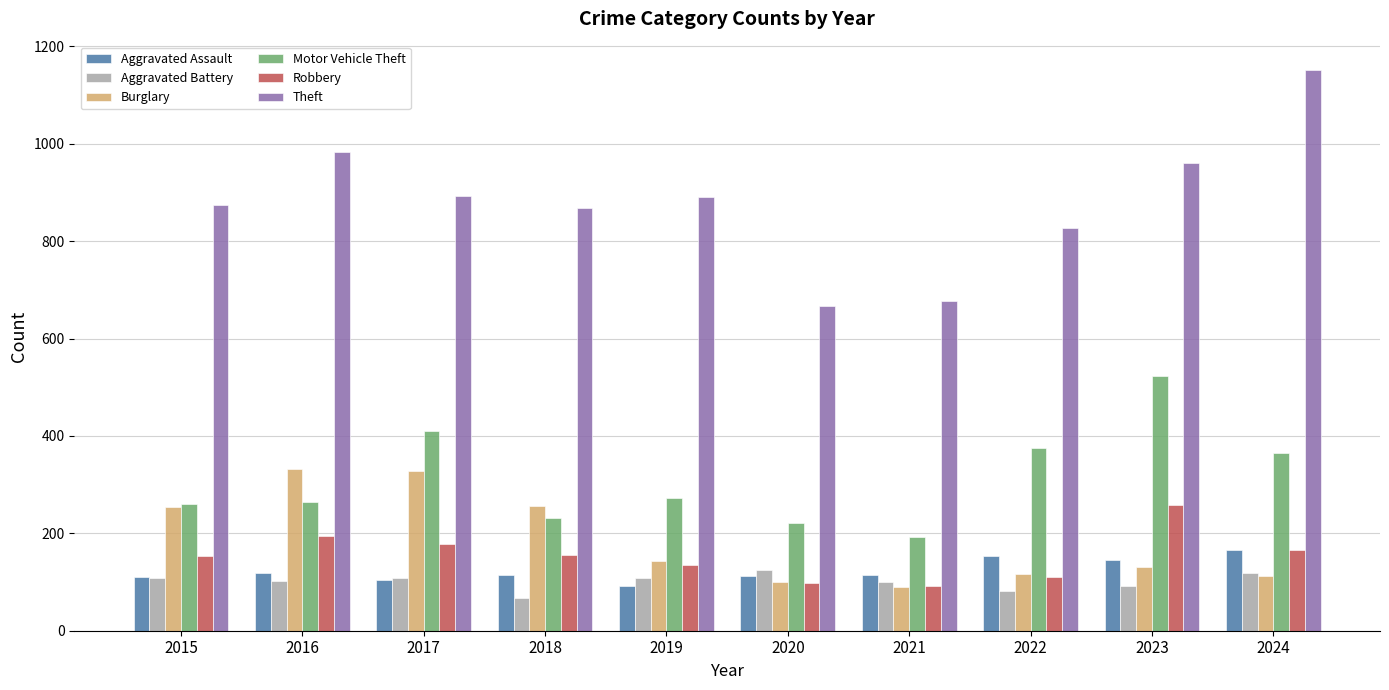

True or false: Theft has a value of 868 at 2018.

True